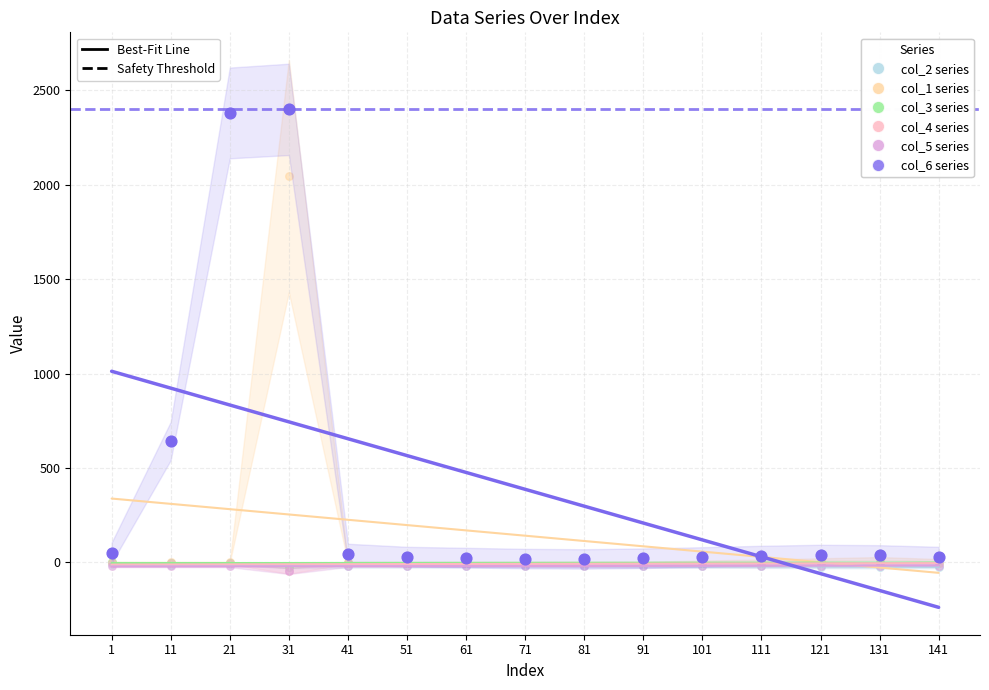

What are all the series names shown in the legend?

col_2 series, col_1 series, col_3 series, col_4 series, col_5 series, col_6 series